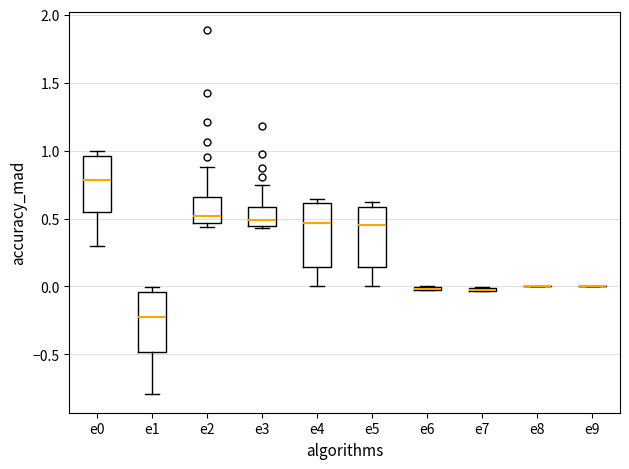

Where is the lower edge of the box for e0 on the y-axis? The values are not printed on the chart, so give them approximately, as read against the axis.

0.55